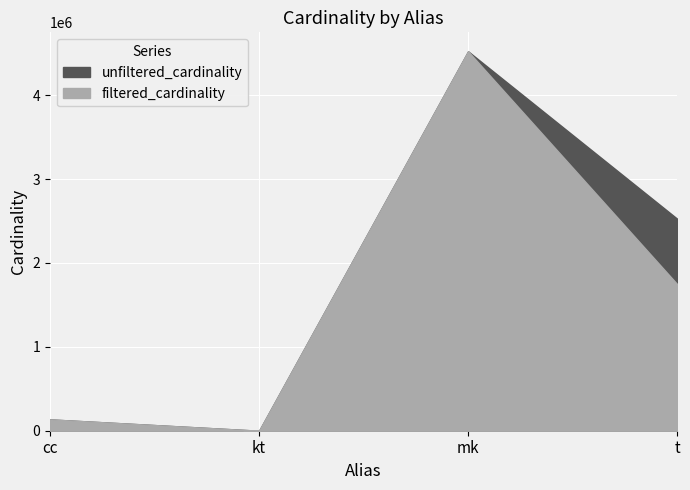

Reading right to left, extract all data points from this chart.

unfiltered_cardinality: 2528312	4523930	7	135086
filtered_cardinality: 1749032	4523930	4	135086